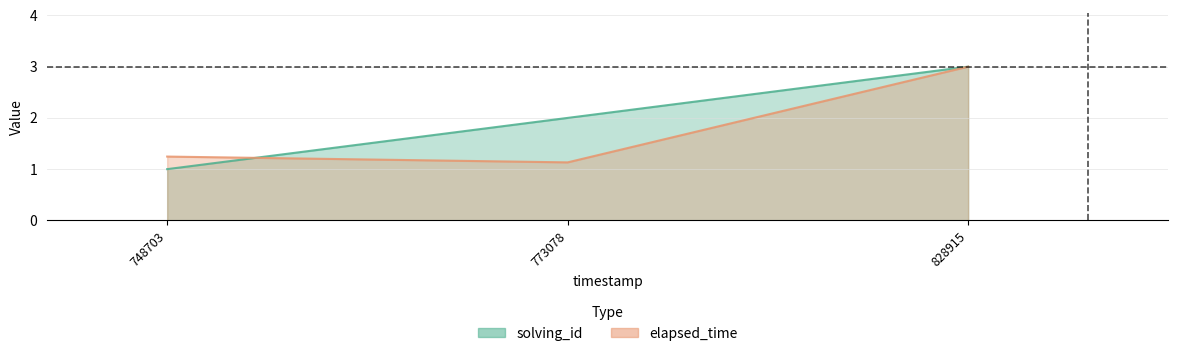

The elapsed_time series shows 1.1 at 1541458773078. True or false?

True